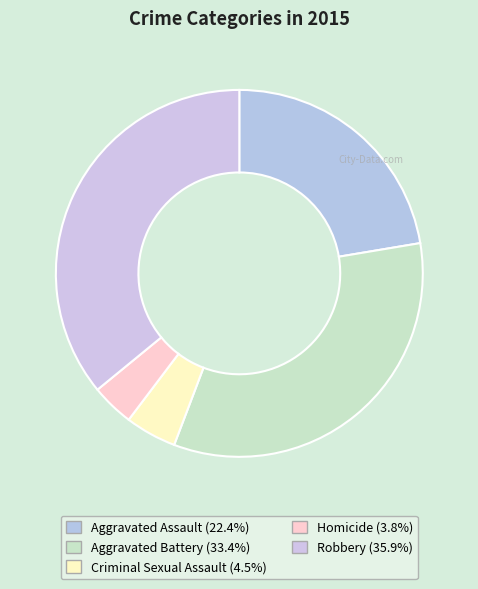

Count the number of slices in the pie.

5